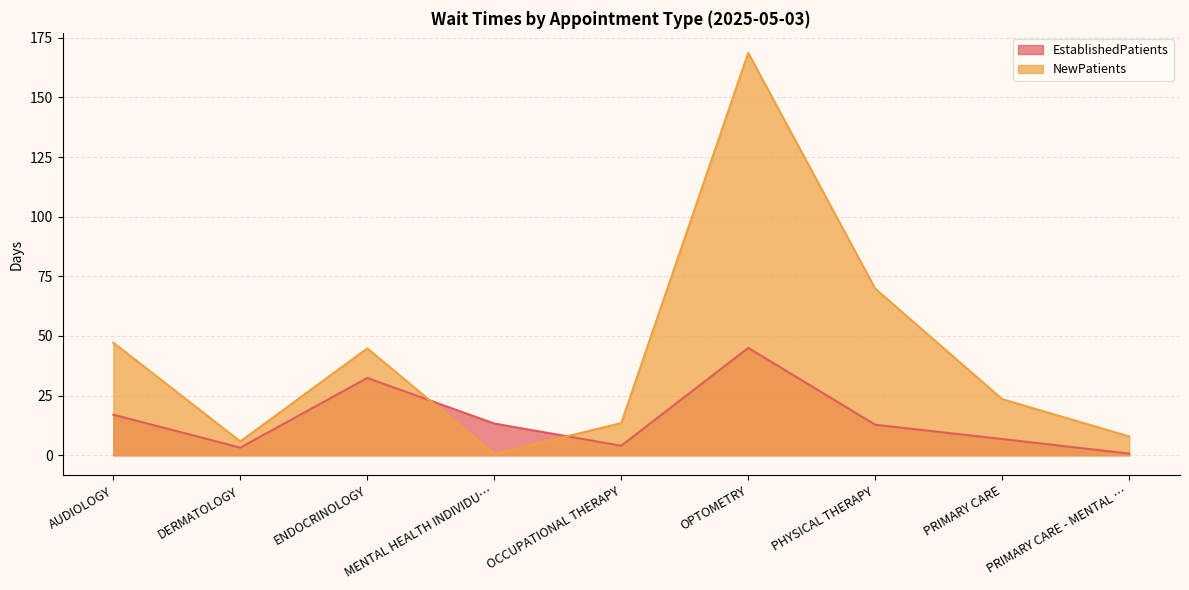

How many data points in EstablishedPatients are above 12?

5